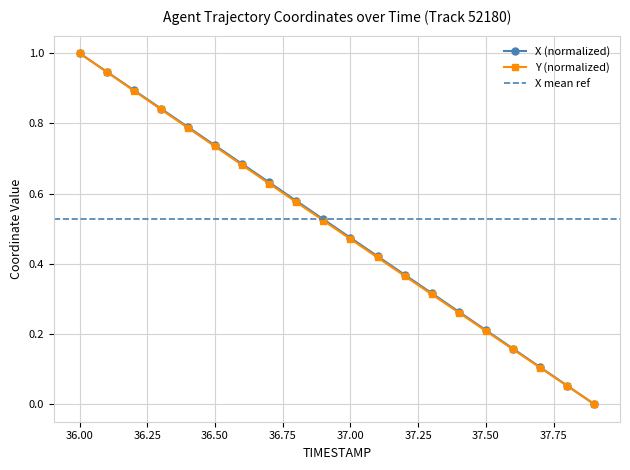

True or false: X and Y cross at least once.

False